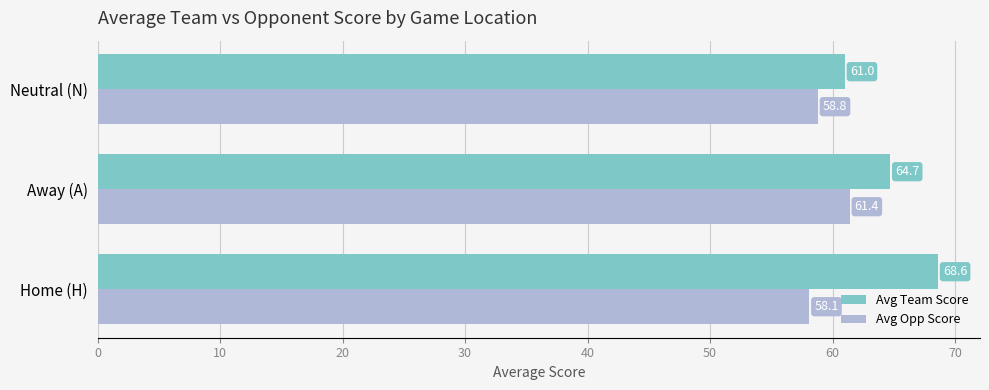

What value does the Avg Opp Score series have at Home (H)?

58.1